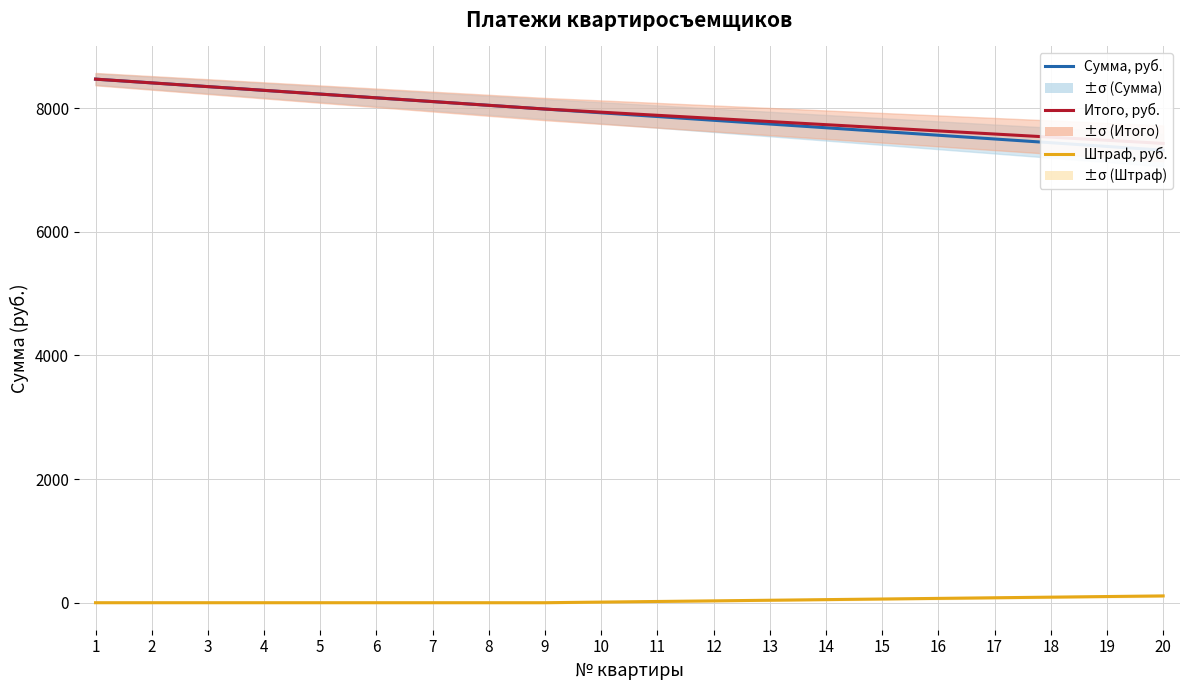

Is the value of Итого, руб. at 1 greater than the value of Сумма, руб. at 1?

No